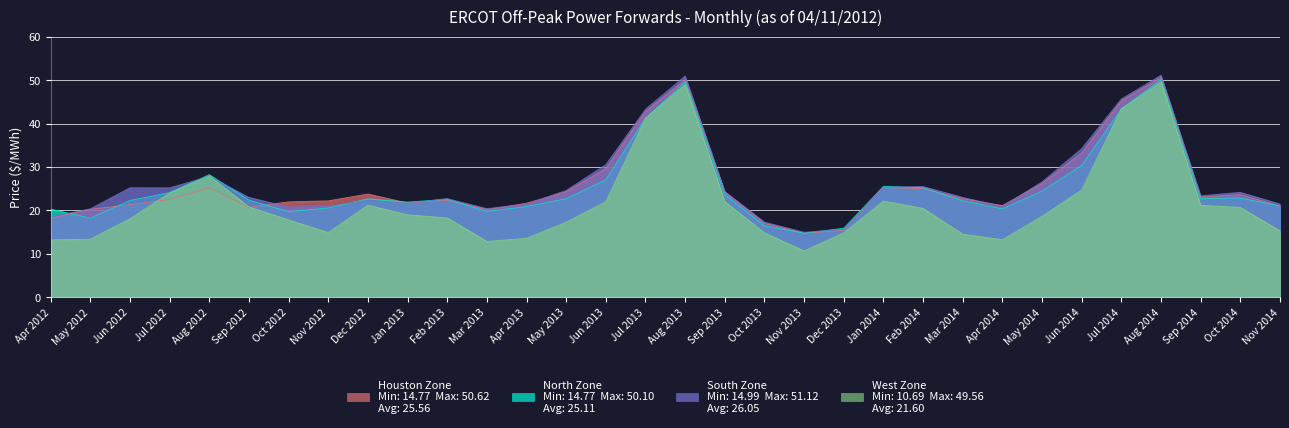

Which series has the widest spread of values?

West Zone